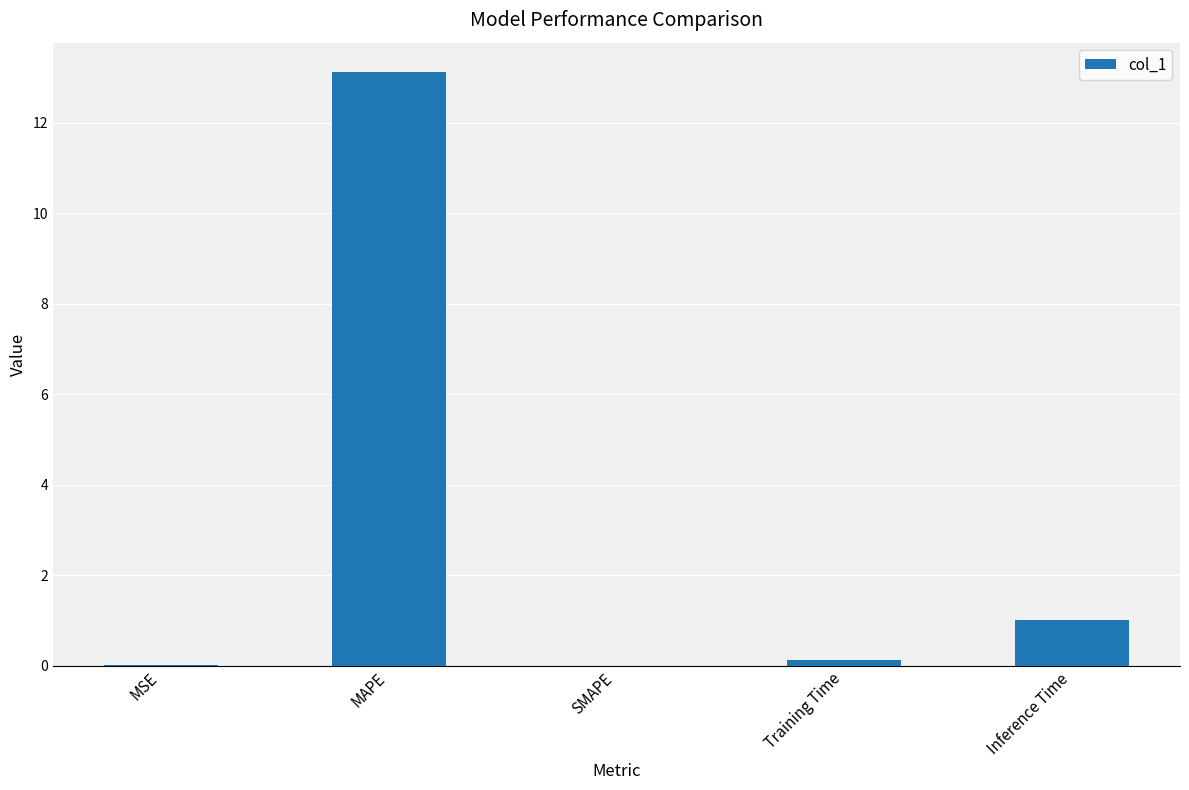

How many data points does each series have?

5